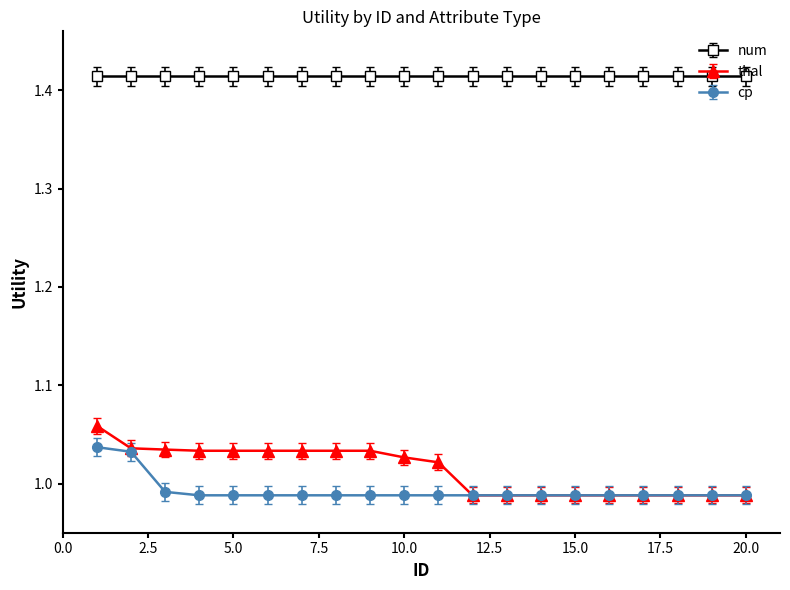

Does the chart display data point markers on the line(s)?

Yes